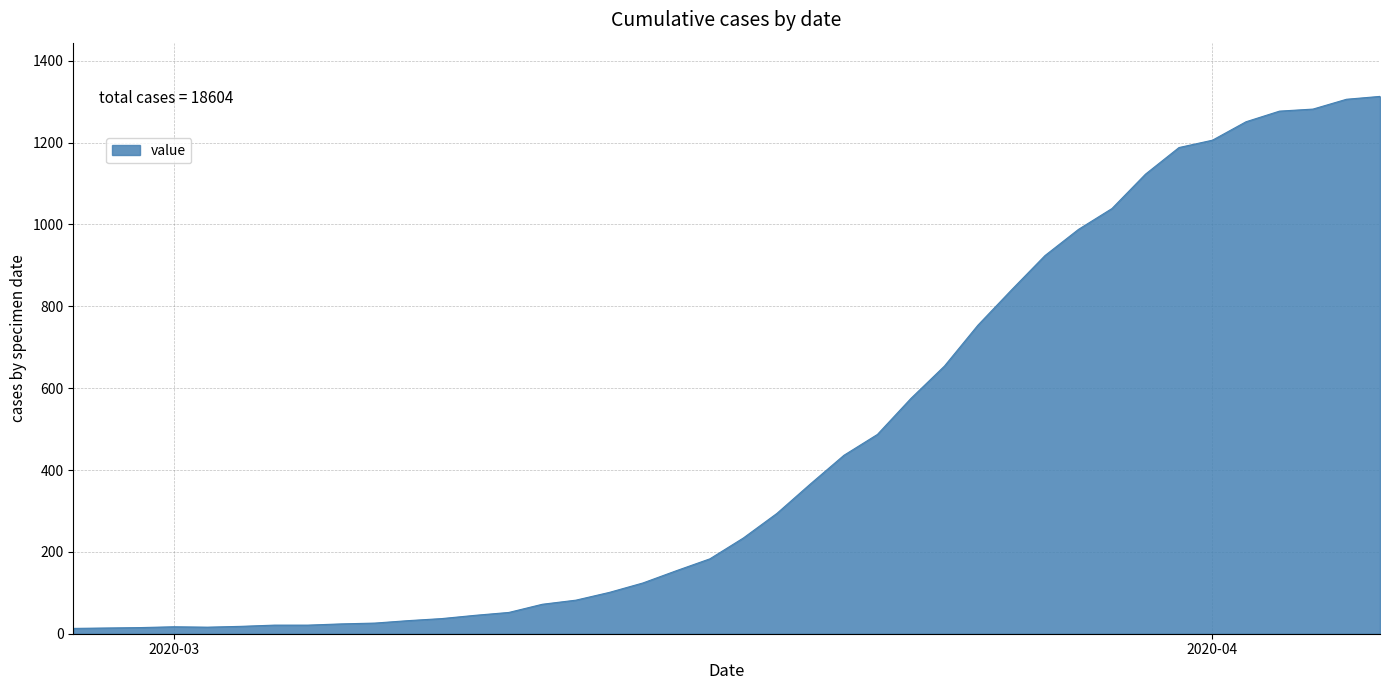

What is the maximum value shown in the chart?

1313